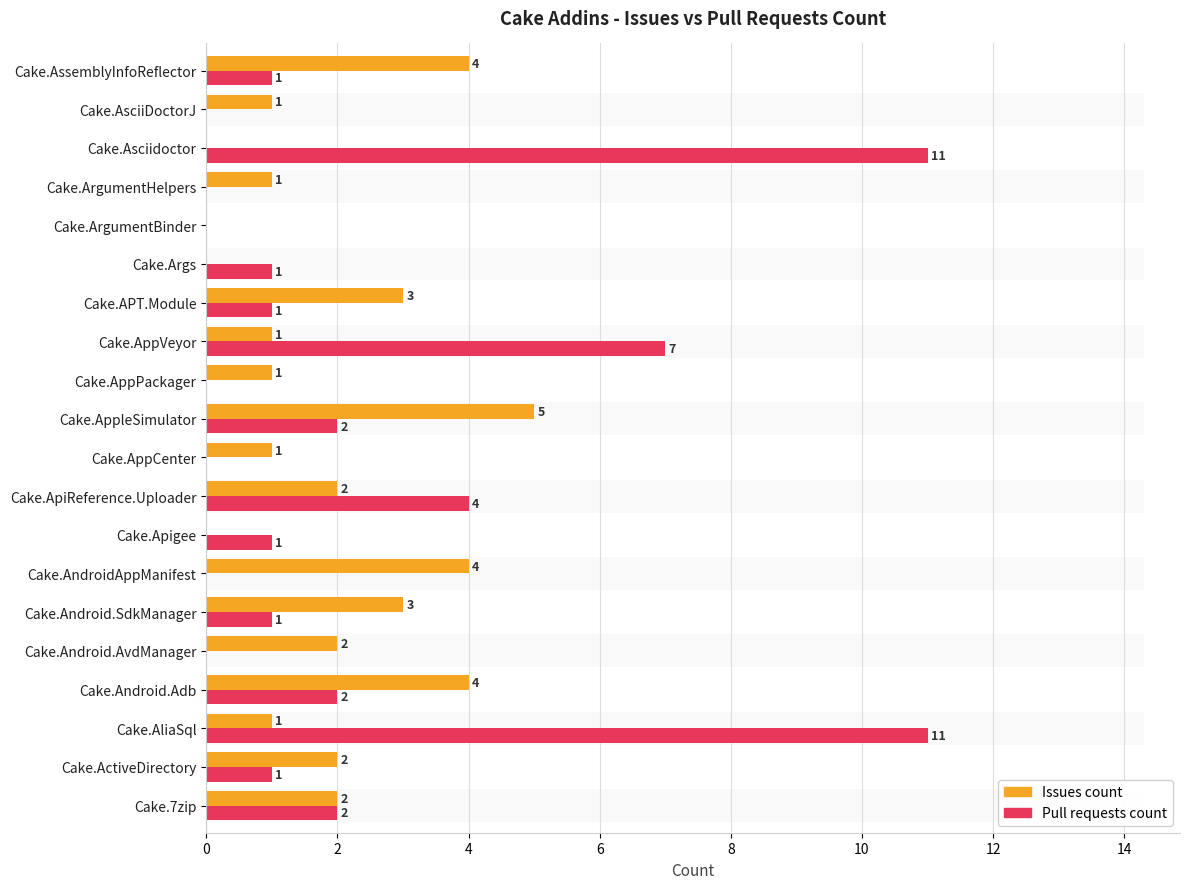

What is the difference between the second highest and second lowest values in the Pull requests count series?

11